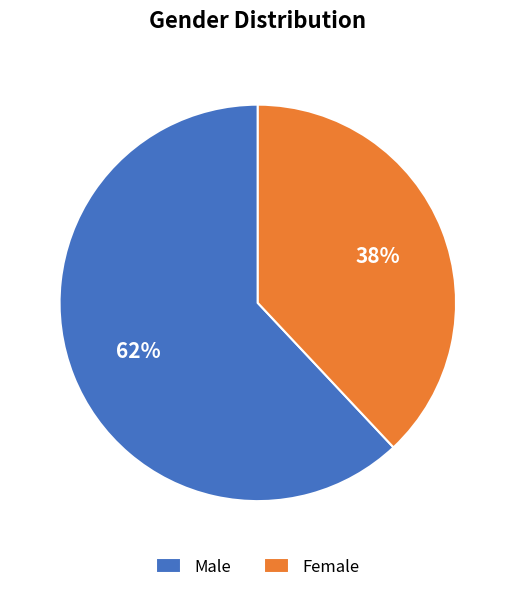

What is the ratio of the value at Female to the value at Male?

0.6